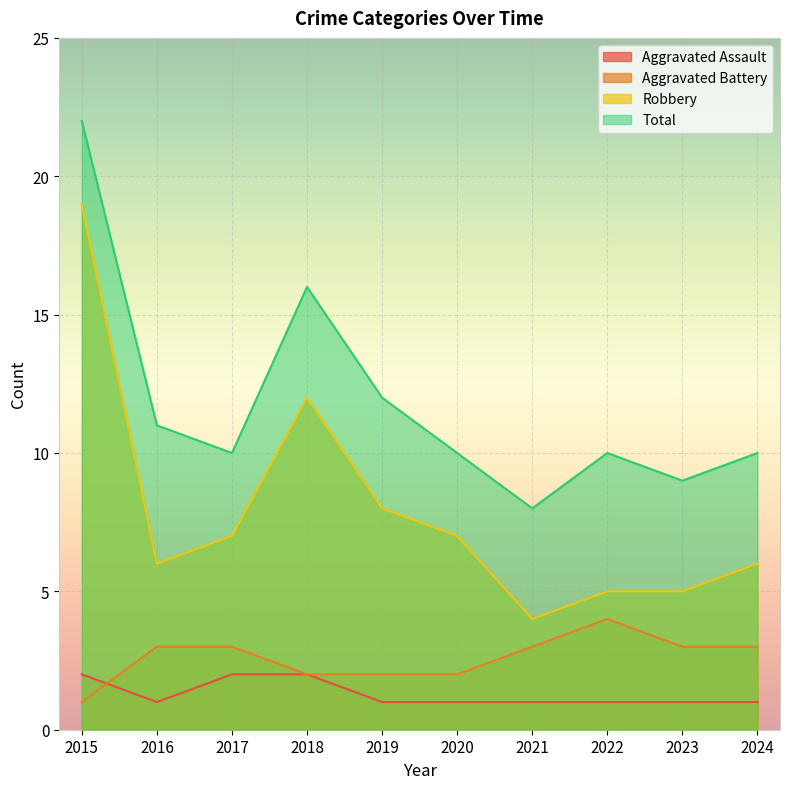

What is the difference between the second highest and minimum values in the Aggravated Assault series?

1